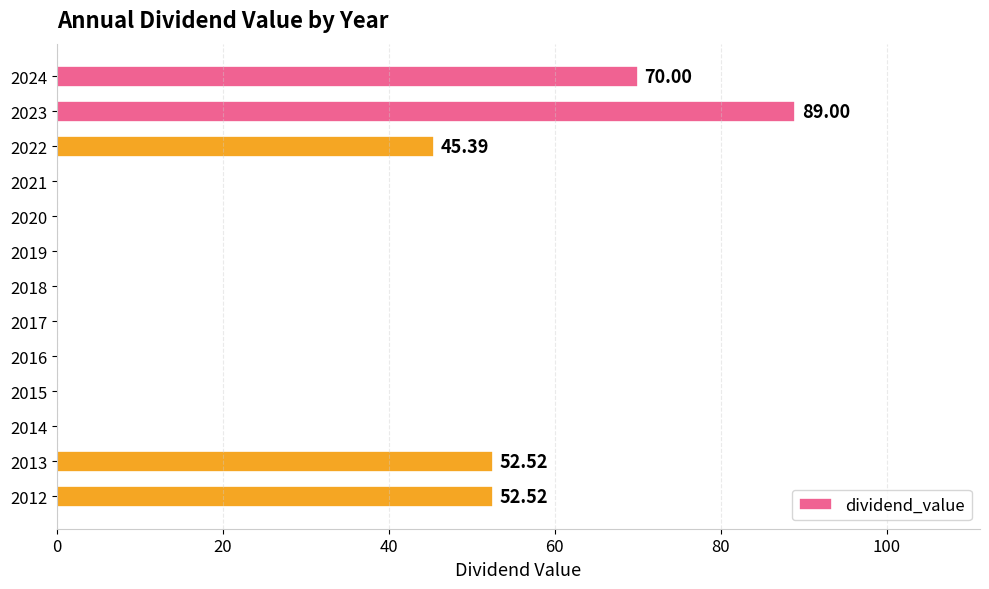

What is the change in value from 2022 to 2018?

-45.4